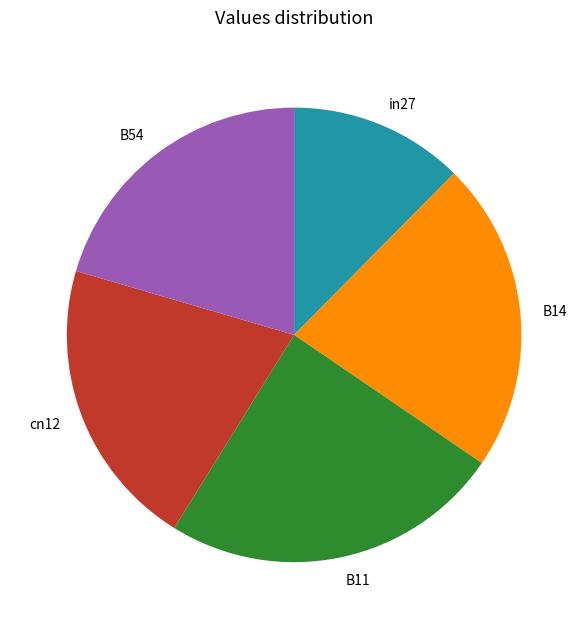

What is the smallest slice in the pie chart?

in27